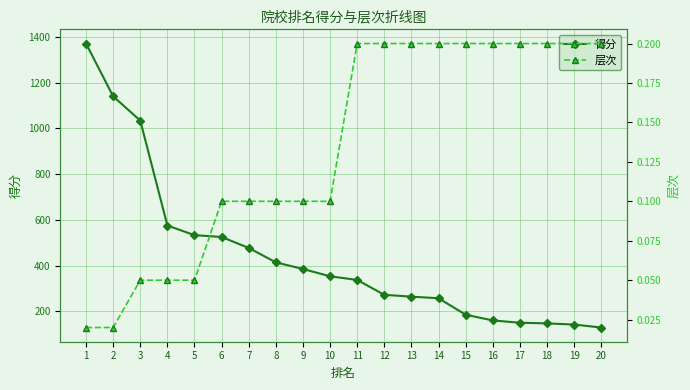

Which has a higher value, 3 or 6?

3